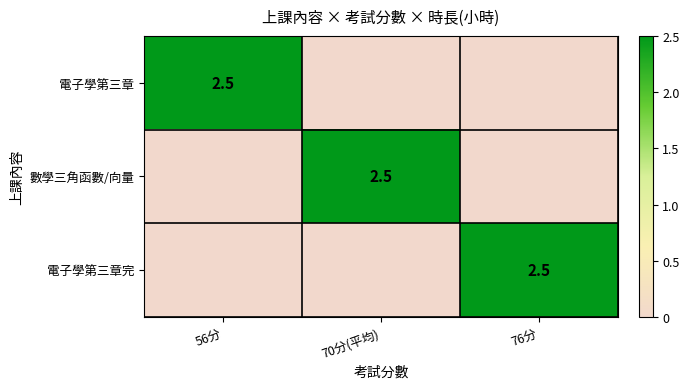

The 電子學第三章完 series shows 2.5 at 76分. True or false?

True